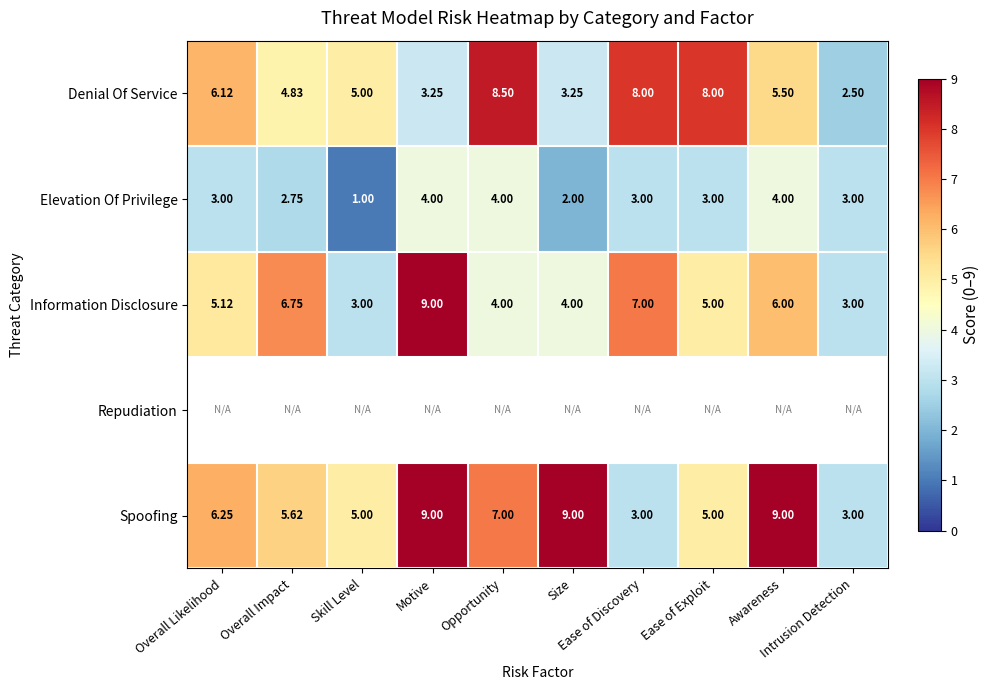

Which series has the widest spread of values?

Denial Of Service